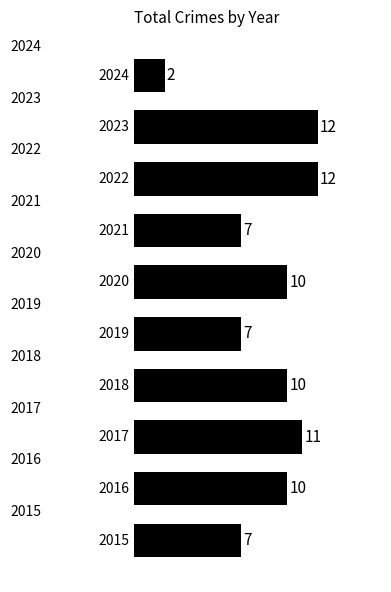

What is the greatest value displayed?

12